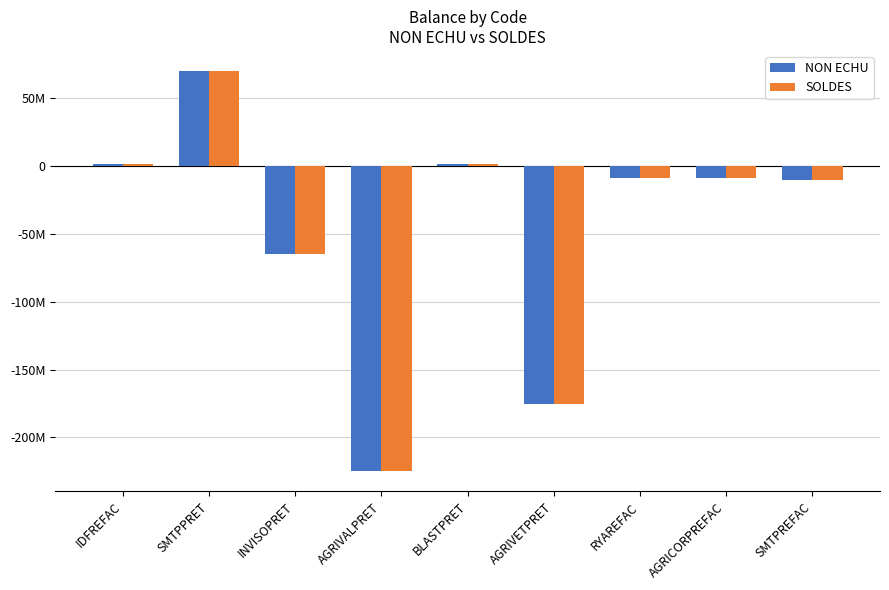

Reading left to right, transcribe all the data shown in this chart.

NON ECHU: IDFREFAC=1430335.1	SMTPPRET=70000000.0	INVISOPRET=-65000000.0	AGRIVALPRET=-225000000.0	BLASTPRET=1200000.0	AGRIVETPRET=-175000000.0	RYAREFAC=-8994264.6	AGRICORPREFAC=-8576613.3	SMTPREFAC=-10118400.0
SOLDES: IDFREFAC=1430335.1	SMTPPRET=70000000.0	INVISOPRET=-65000000.0	AGRIVALPRET=-225000000.0	BLASTPRET=1200000.0	AGRIVETPRET=-175000000.0	RYAREFAC=-8994264.6	AGRICORPREFAC=-8576613.3	SMTPREFAC=-10118400.0